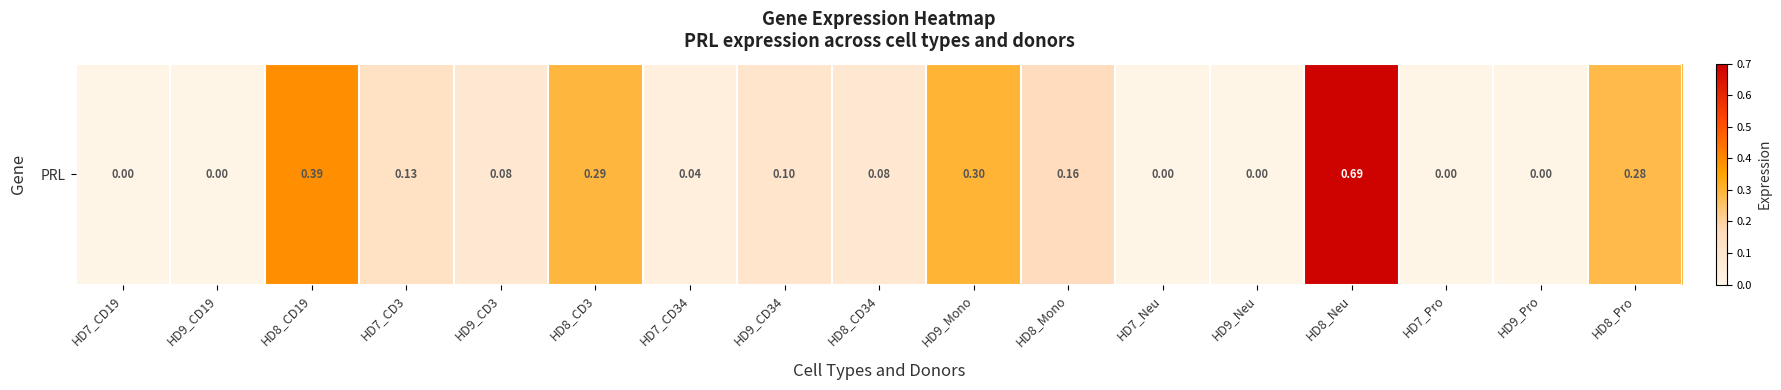

True or false: the data shows 0.0 at HD9_Neu.

True